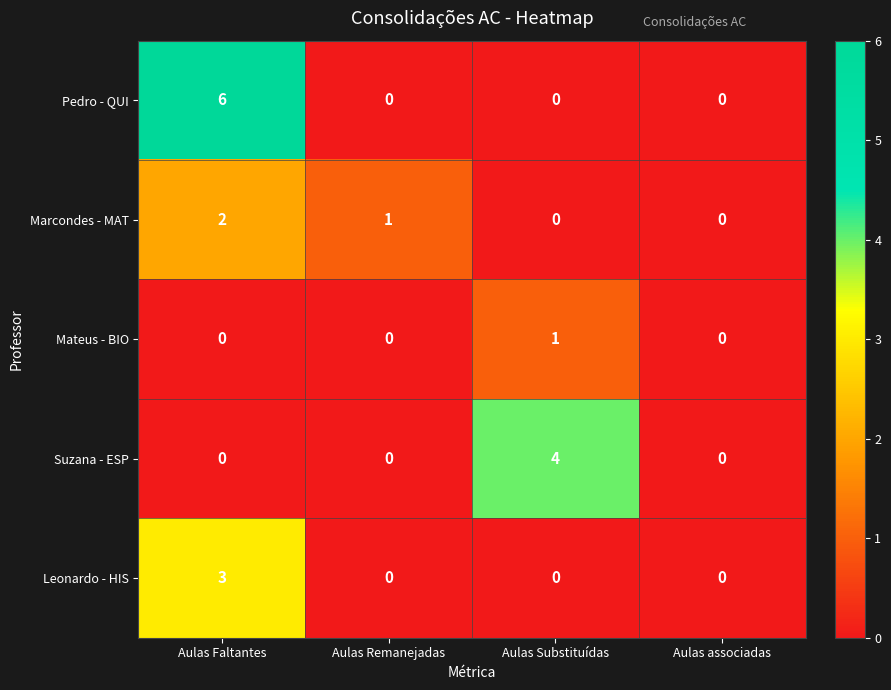

What is the greatest value displayed?

6